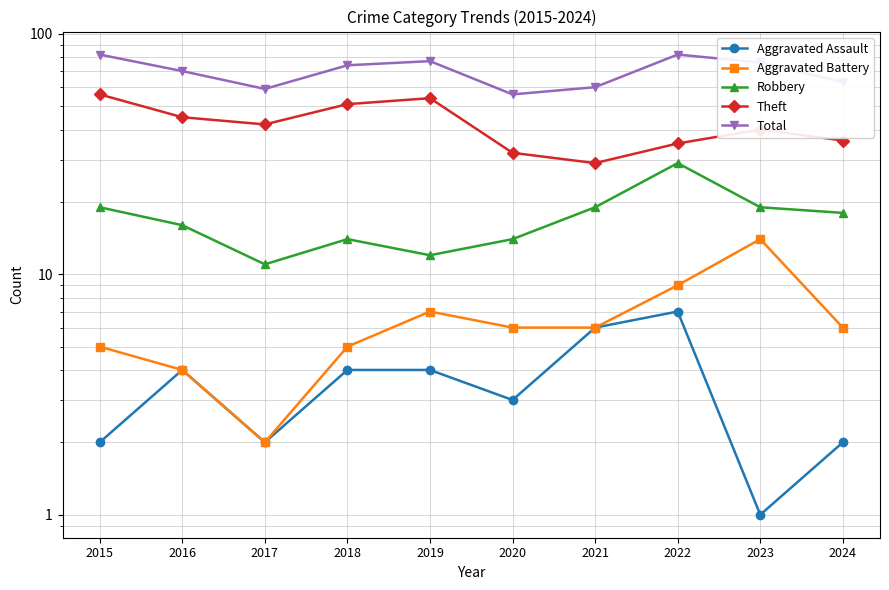

What is the average value of the Theft series?

42